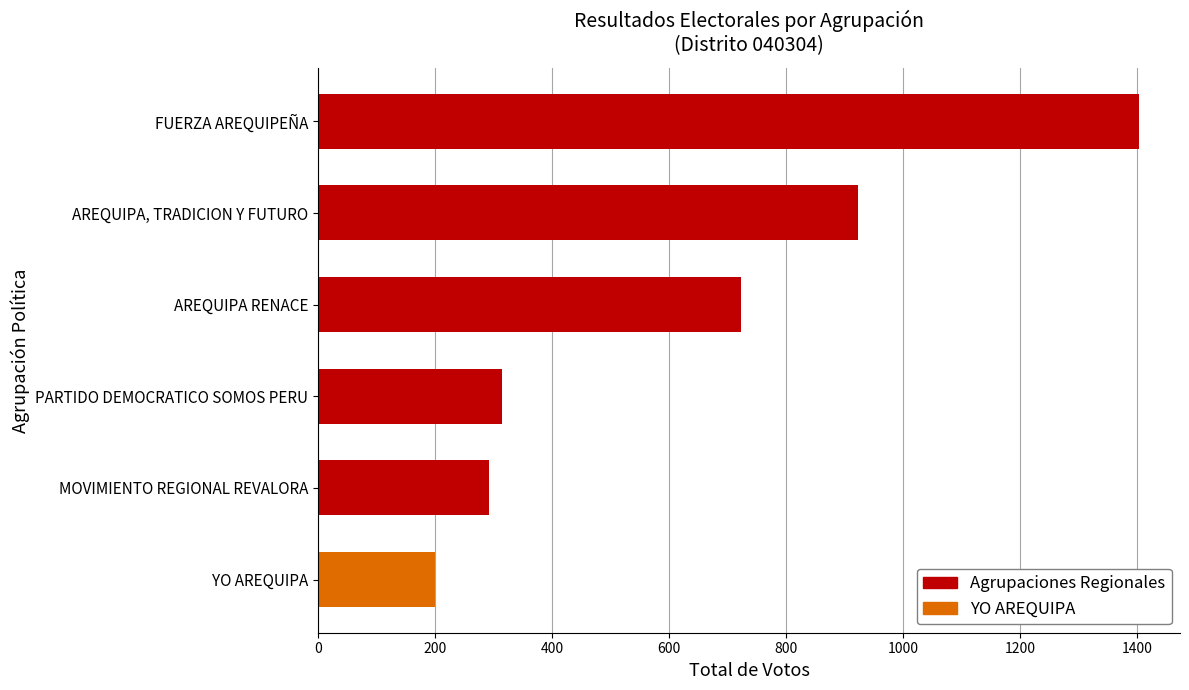

What is the change in value from PARTIDO DEMOCRATICO SOMOS PERU to FUERZA AREQUIPEÑA?

+1088